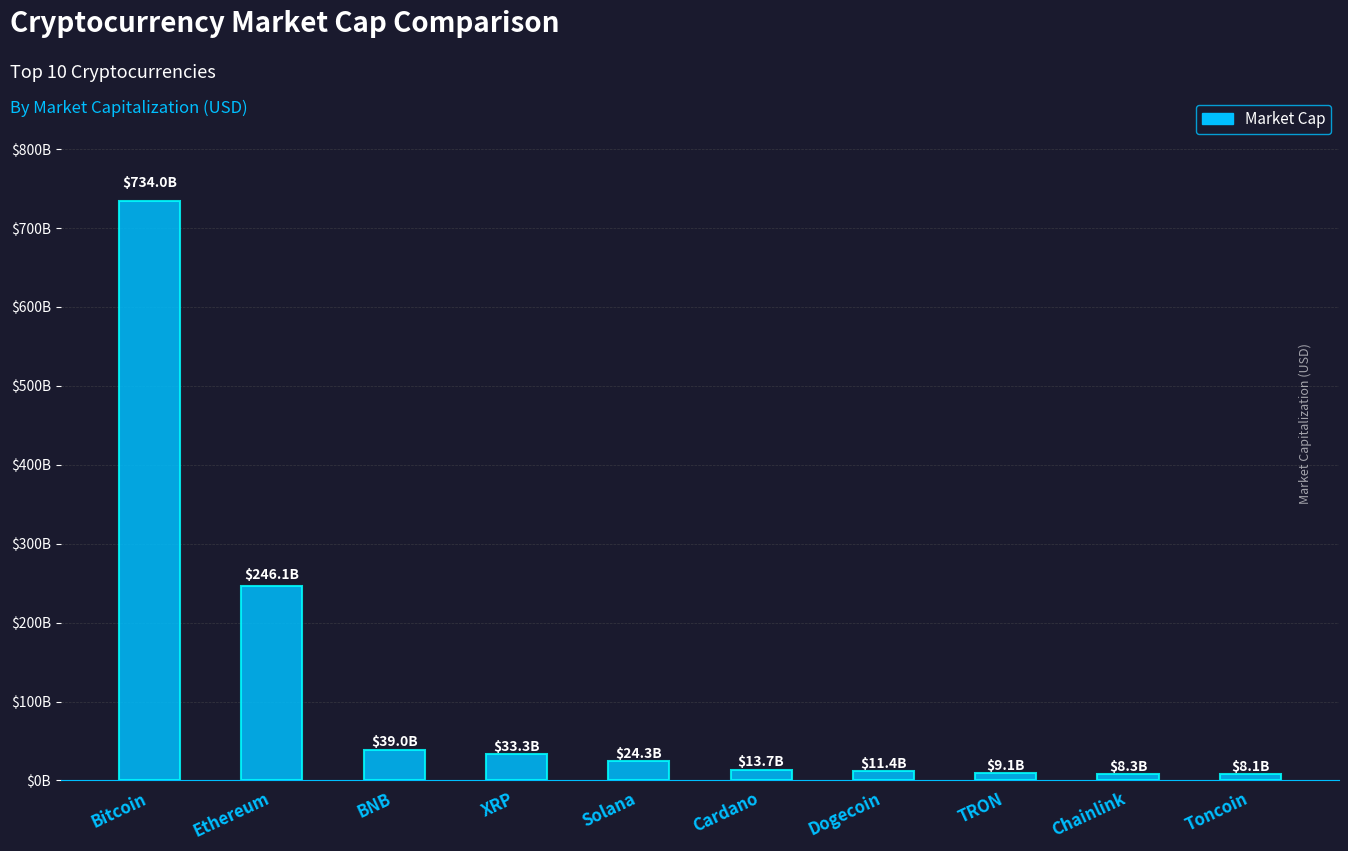

The value at Bitcoin is 734020108300.9. True or false?

True